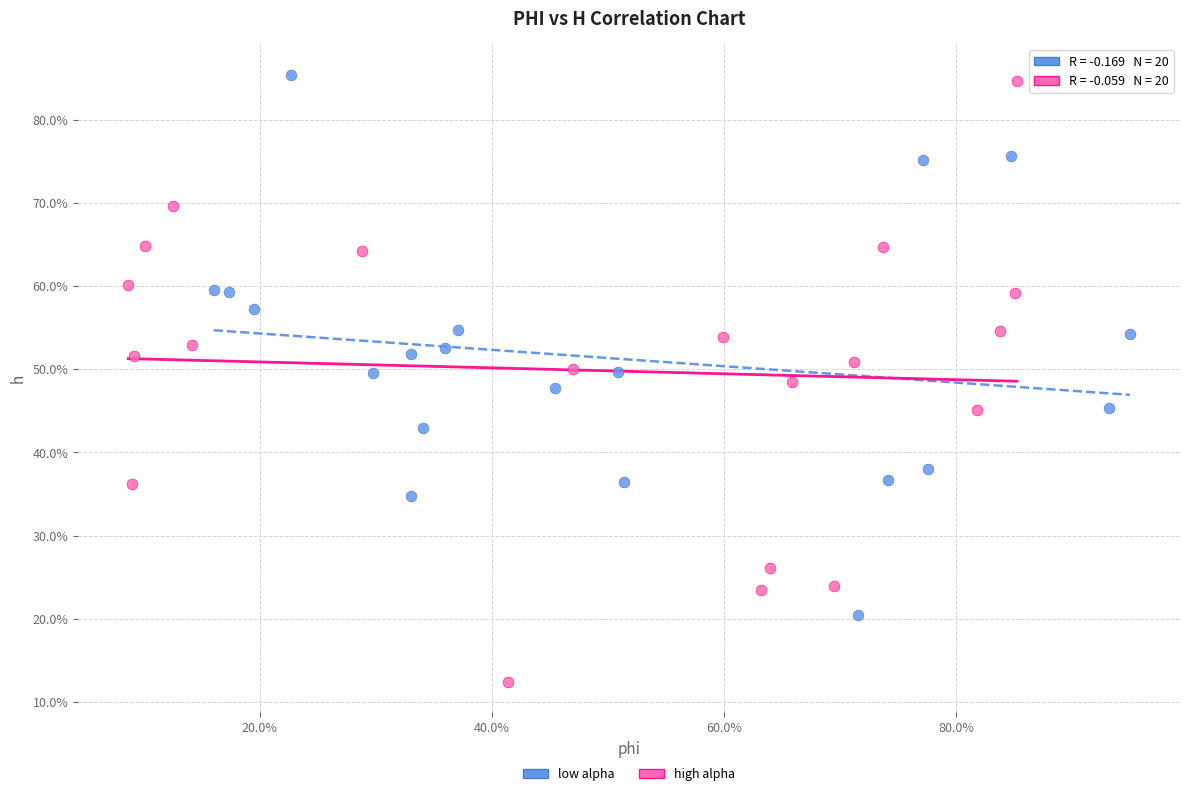

Which series reaches the minimum Y coordinate?

high alpha